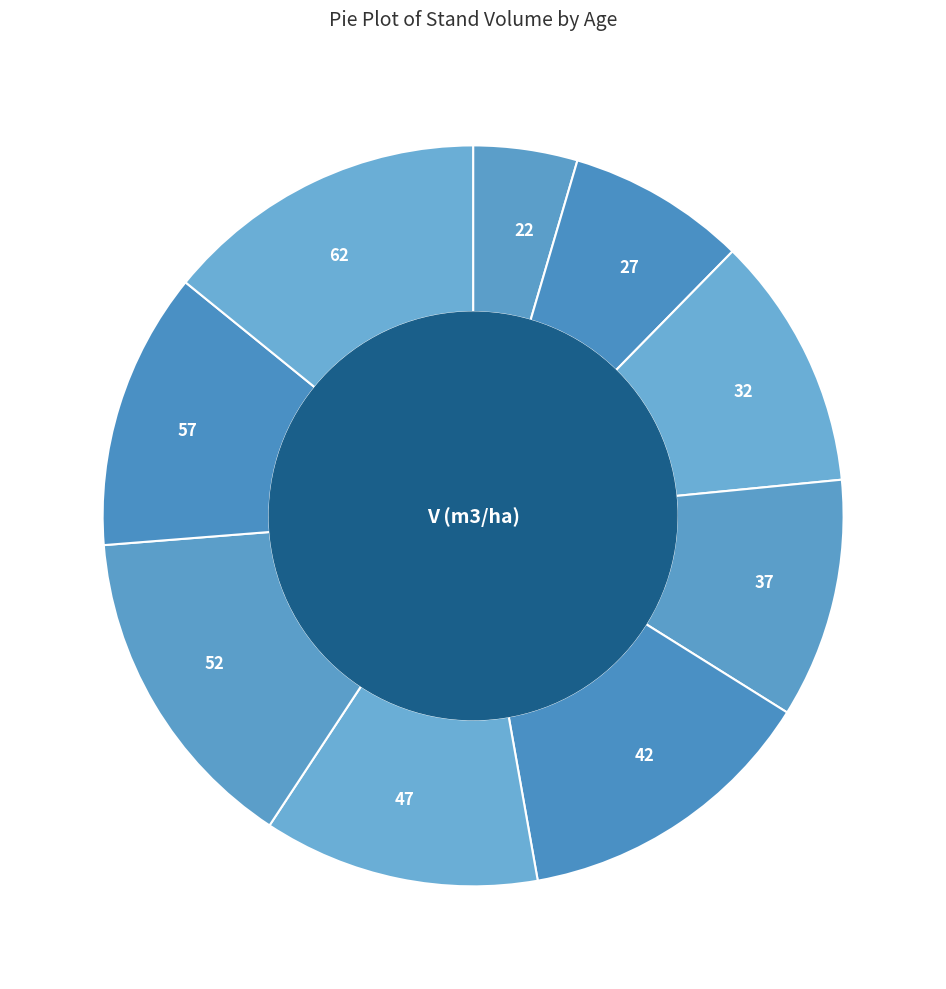

True or false: 57 accounts for 12% of the total.

True